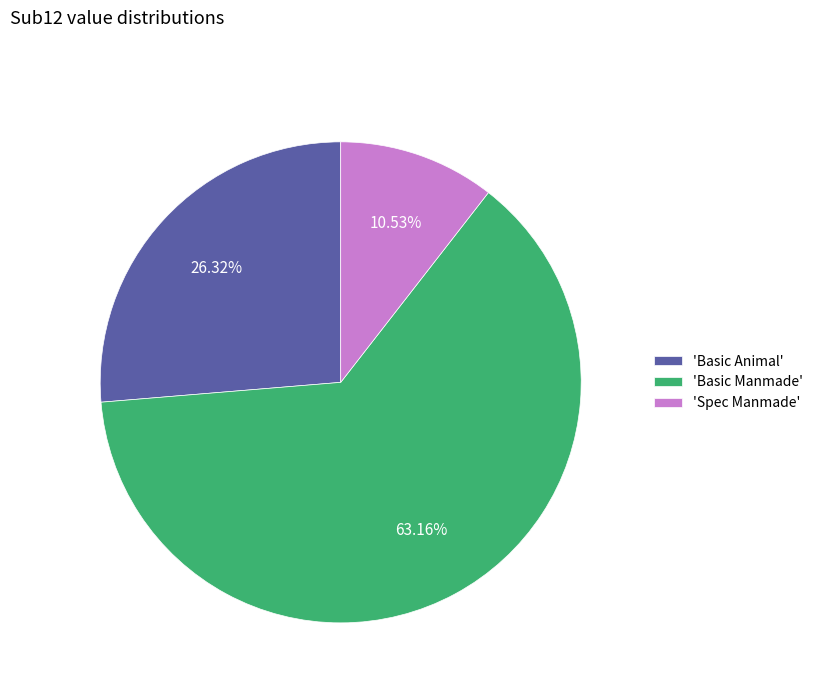

Does any single category account for the majority?

Yes